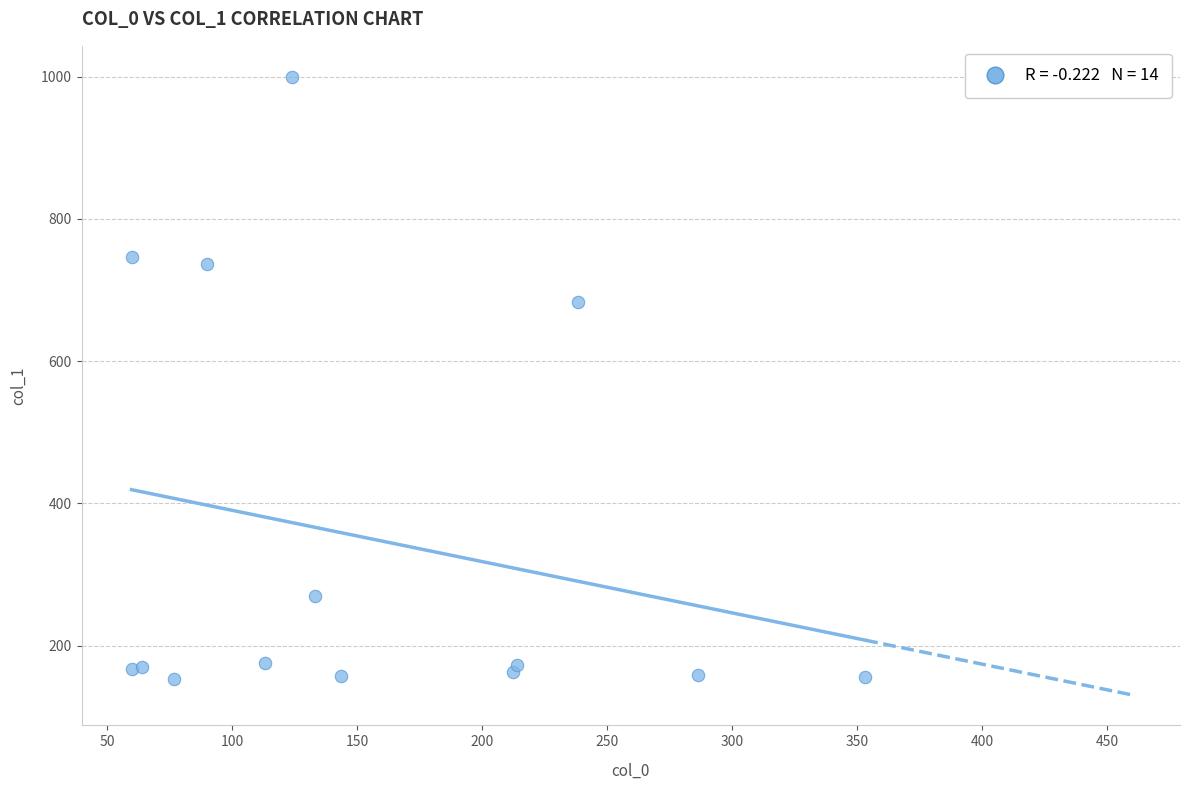

What Y value in the scatter plot is closest to 576?

682.7